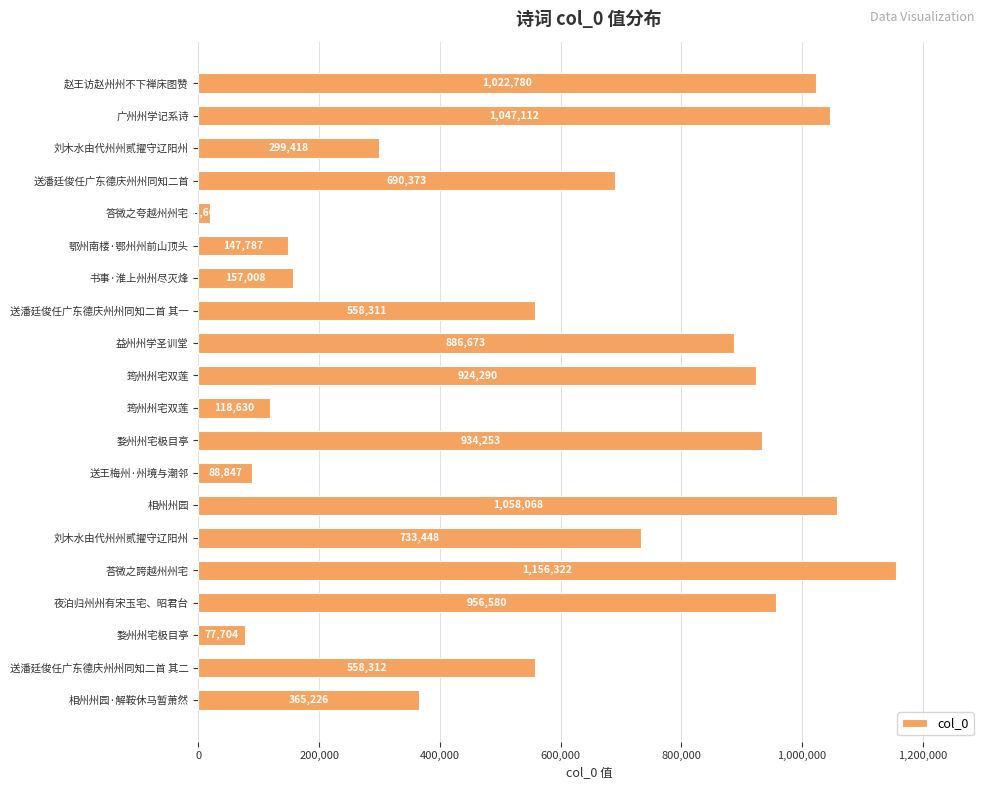

What is the average value?

589988